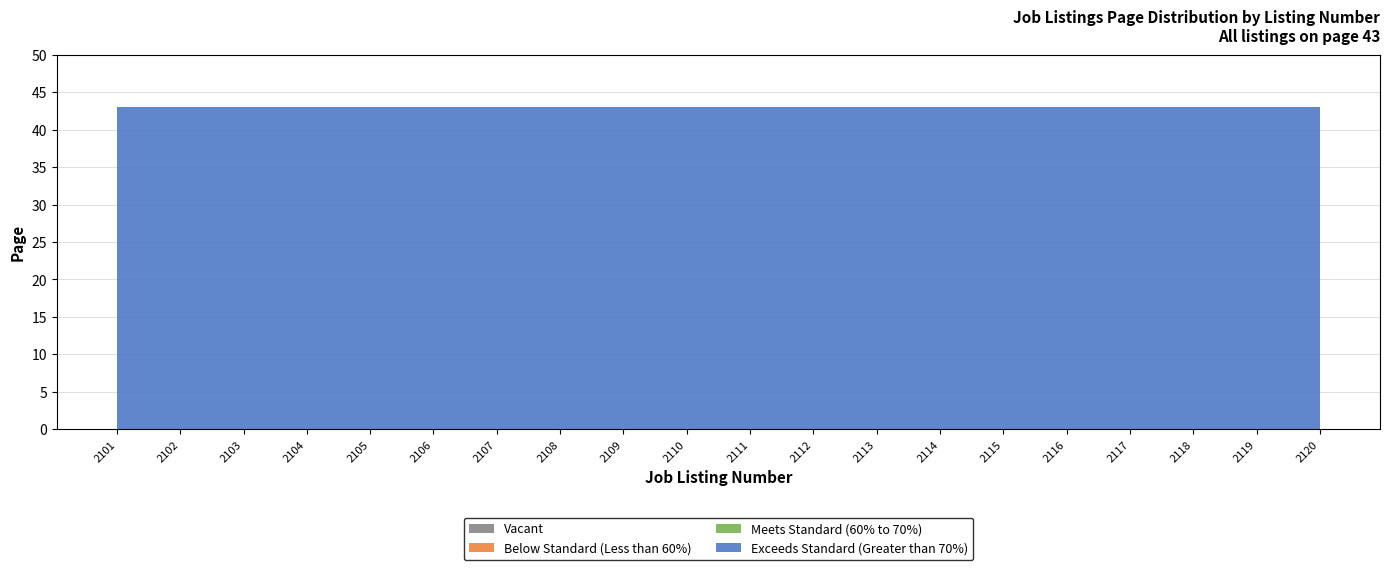

Reading right to left, list all the values displayed in this chart.

Exceeds Standard: 43	43	43	43	43	43	43	43	43	43	43	43	43	43	43	43	43	43	43	43
Meets Standard: 0	0	0	0	0	0	0	0	0	0	0	0	0	0	0	0	0	0	0	0
Below Standard: 0	0	0	0	0	0	0	0	0	0	0	0	0	0	0	0	0	0	0	0
Vacant: 0	0	0	0	0	0	0	0	0	0	0	0	0	0	0	0	0	0	0	0